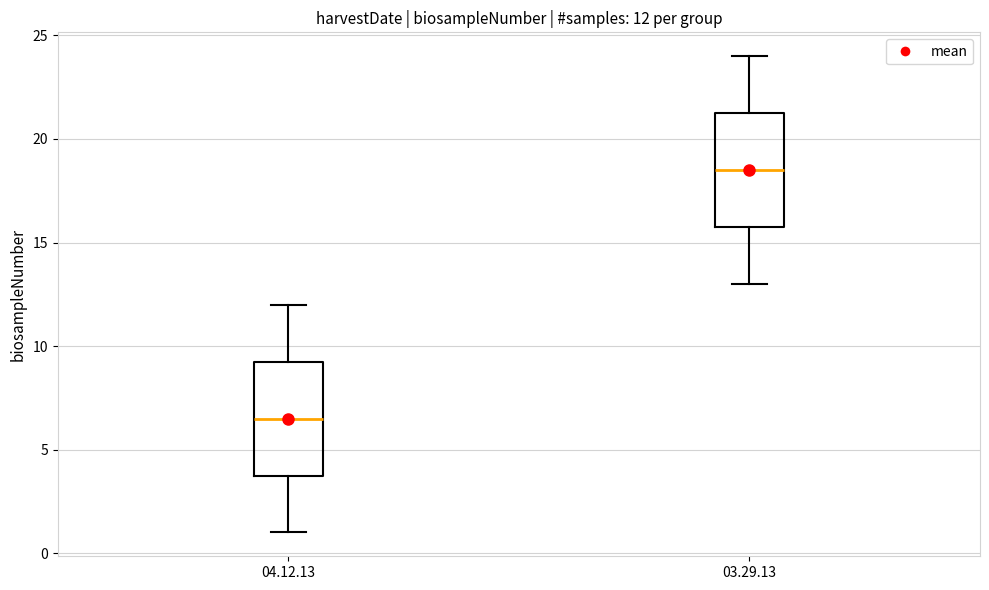

Which box's median line is the highest?

03.29.13